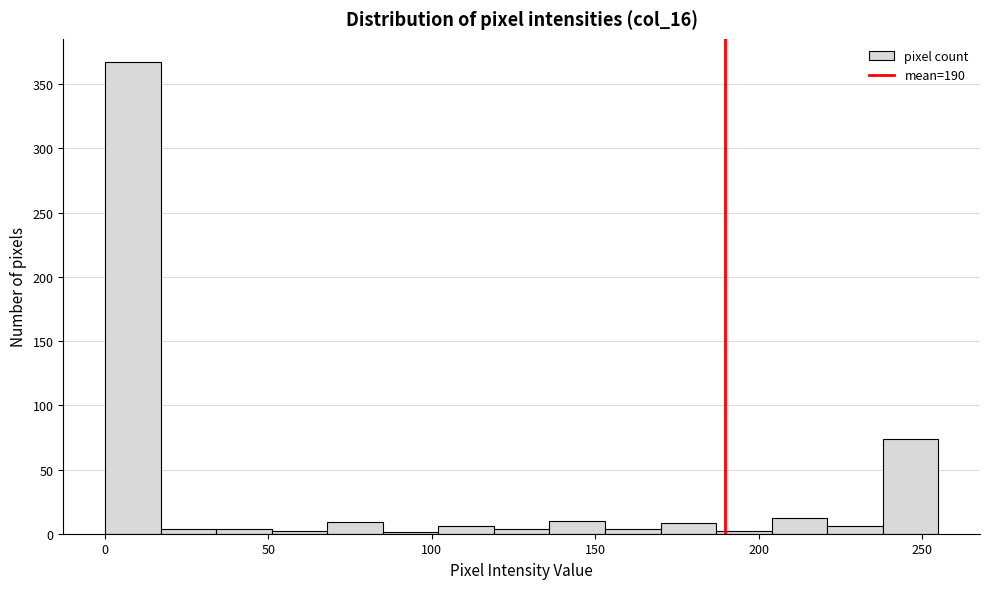

Read against the x-axis, roughly where is the centre of the tallest bar?

10